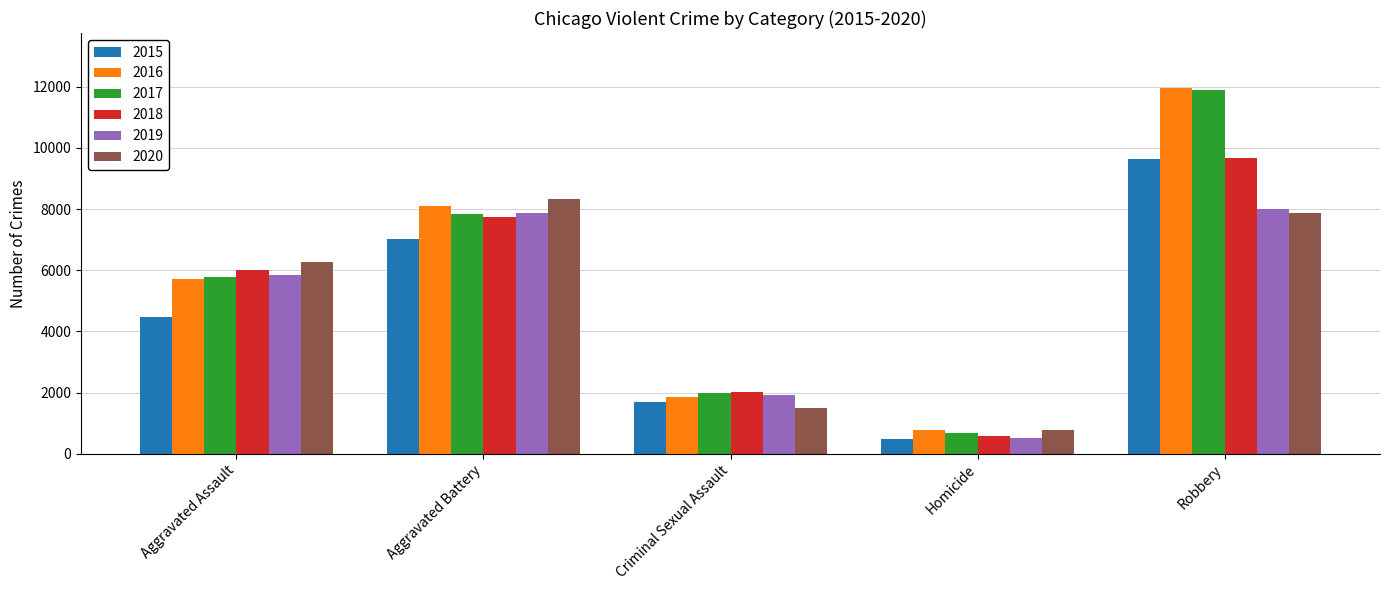

What is the label of the 4th bar from the left?

Homicide